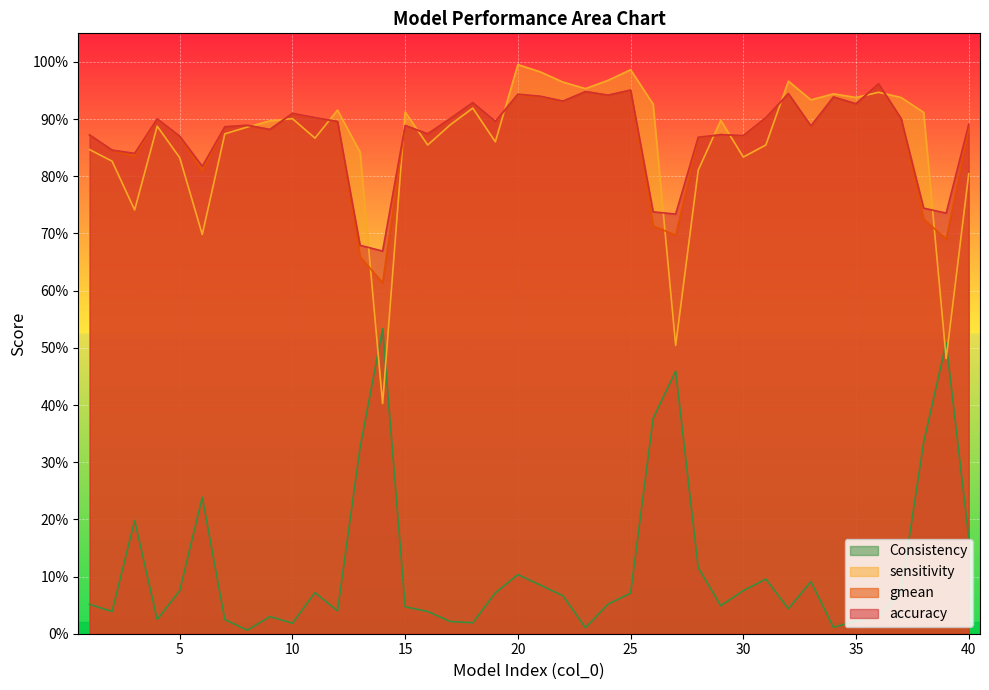

Which series has the widest spread of values?

sensitivity